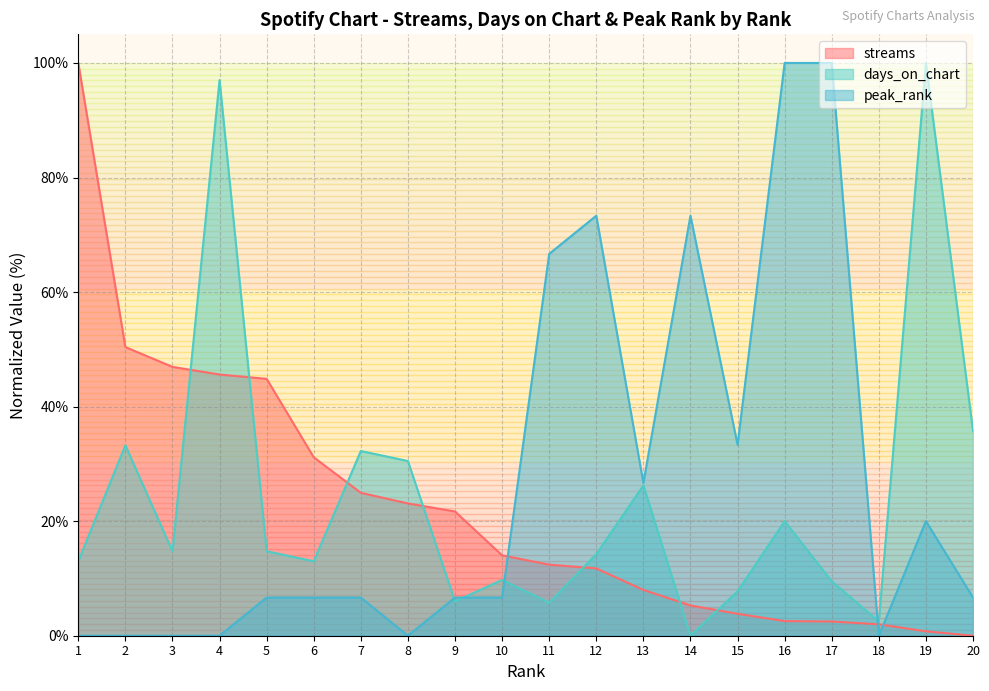

What is the difference between the highest and lowest values at 8?

30.5